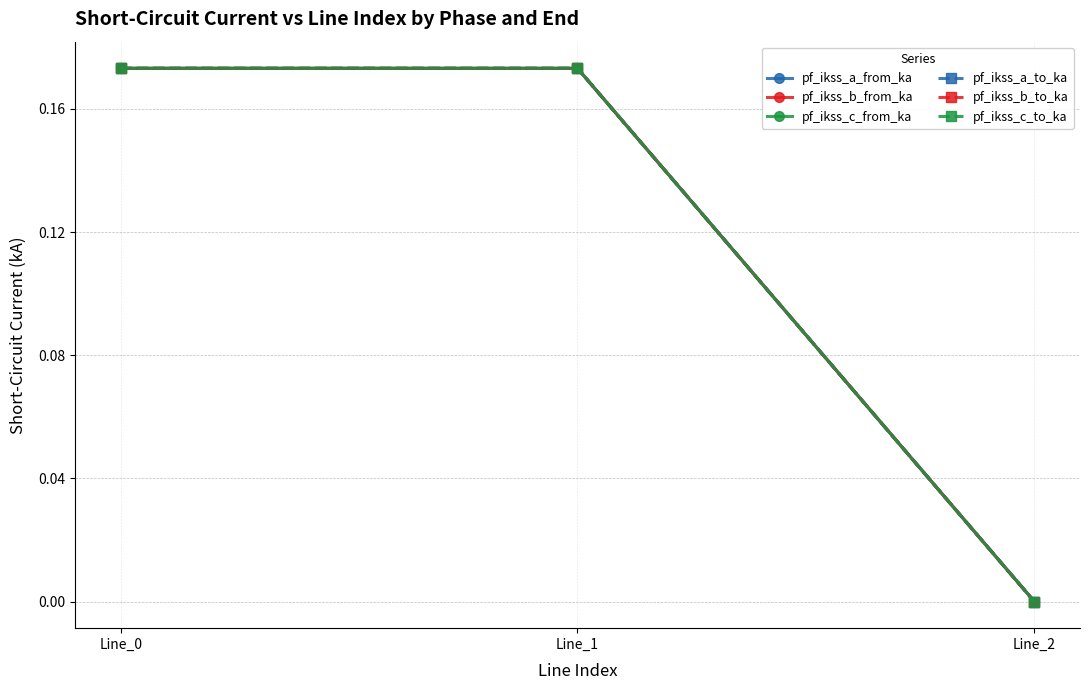

Is this an area chart (filled region under the line)?

No